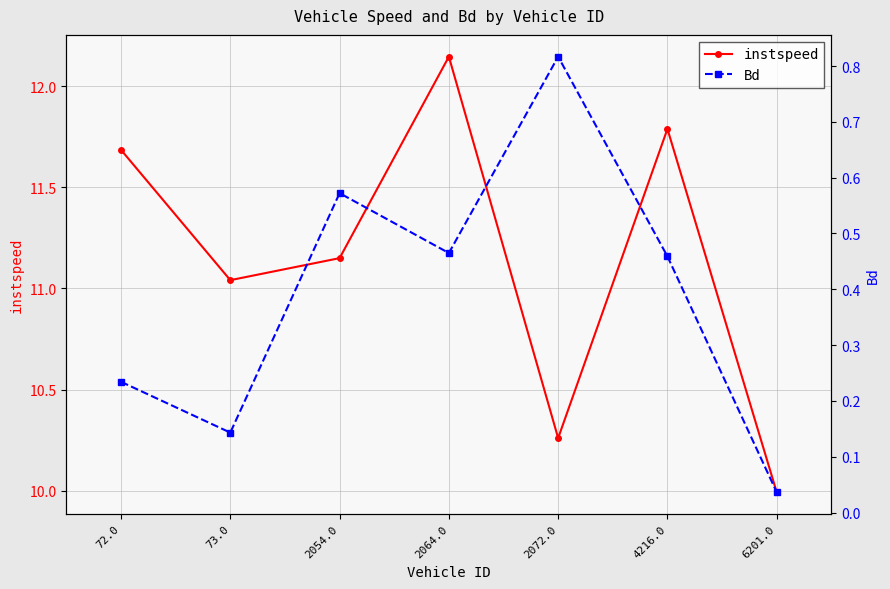

How many distinct data groups are displayed?

2